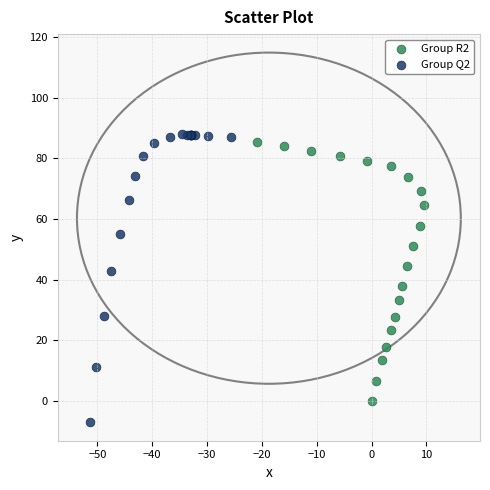

What are all the series names shown in the legend?

Group R2, Group Q2